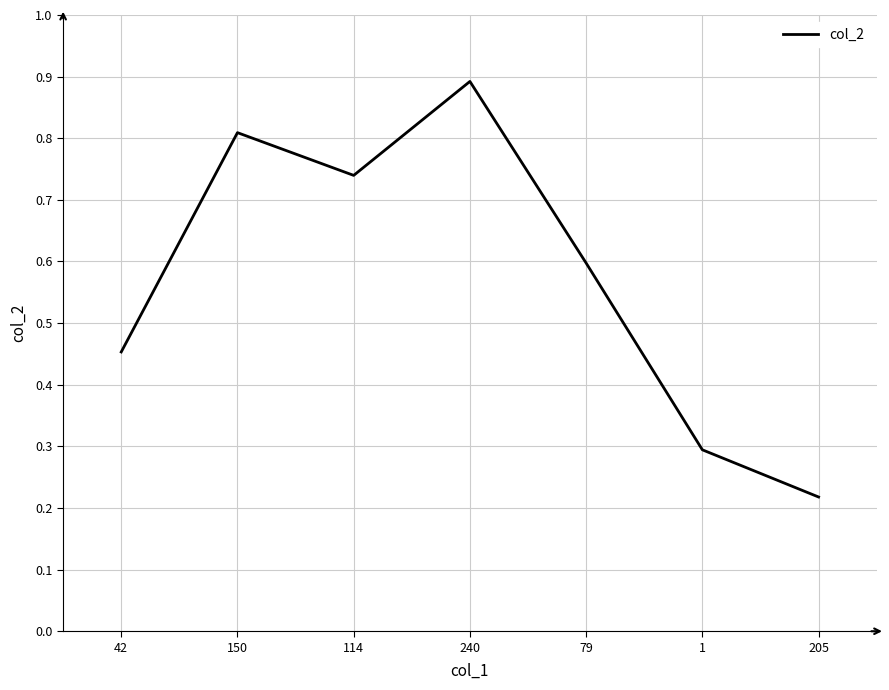

How many lines are shown in the chart?

1